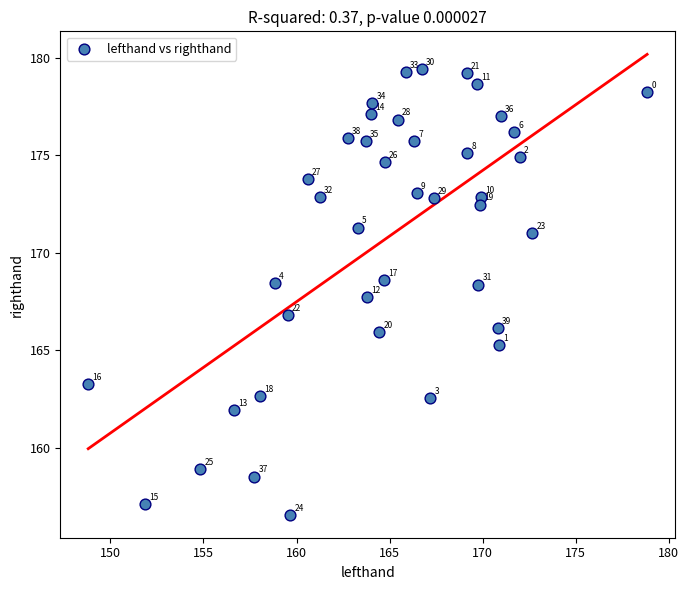

What is the range of X values (max minus min)?

30.0